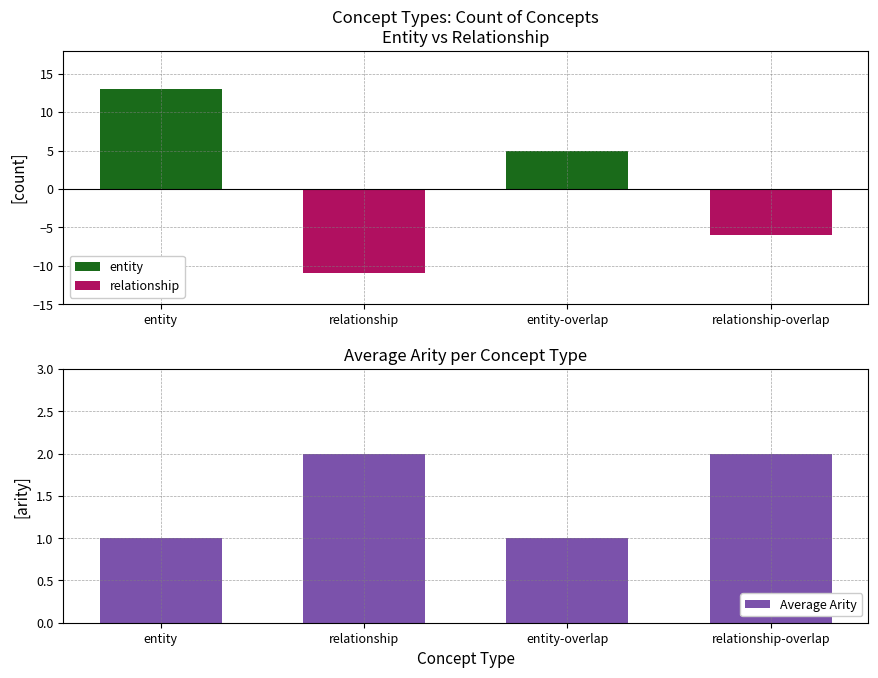

Reading left to right, extract all data points from this chart.

entity: 13	0	5	0
relationship: 0	-11	0	-6
Average Arity: 1	2	1	2